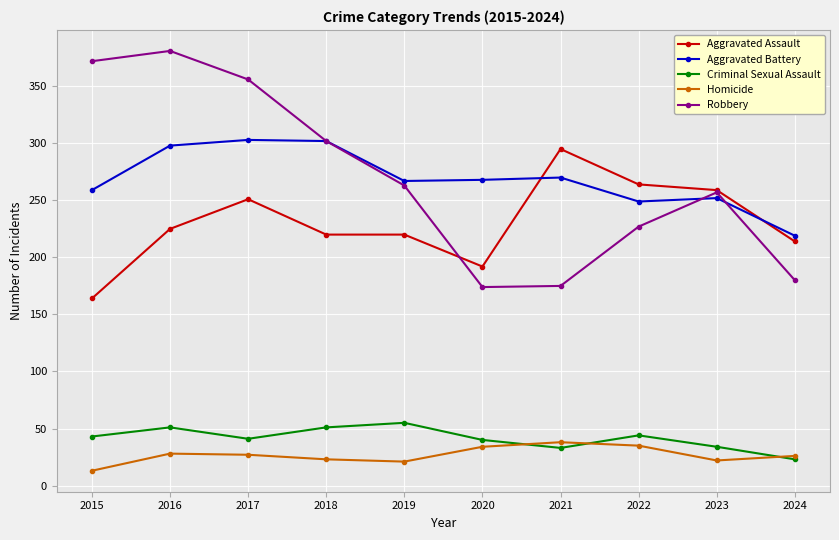

Is it true that Aggravated Assault equals 421 at 2017?

False